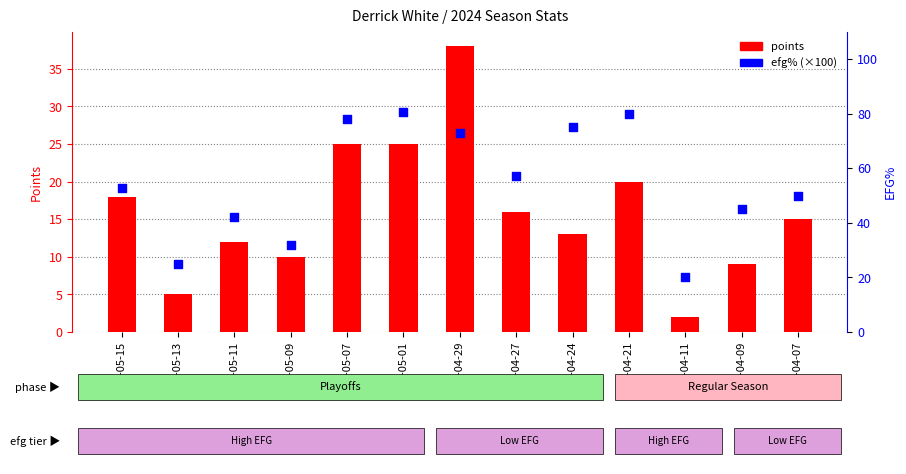

What are all the series names shown in the legend?

points, efg